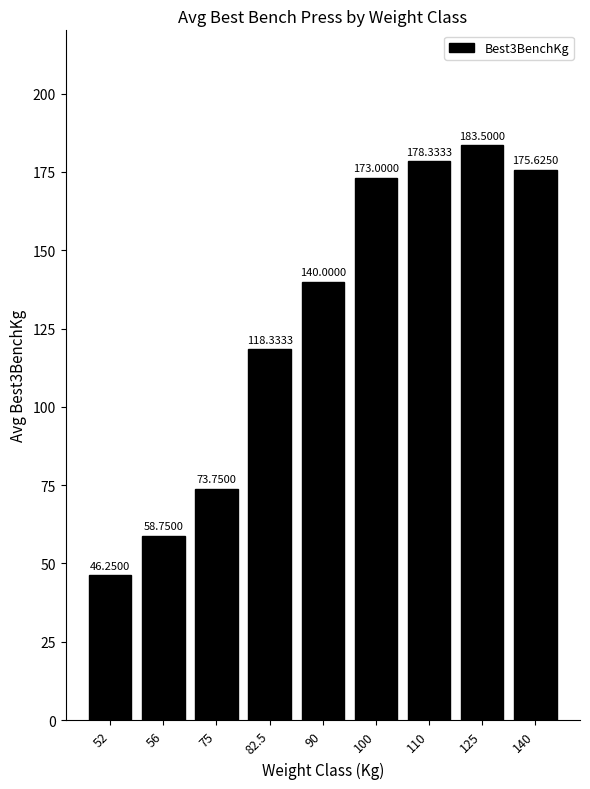

Rank the categories by value from lowest to highest.

52, 56, 75, 82.5, 90, 100, 140, 110, 125